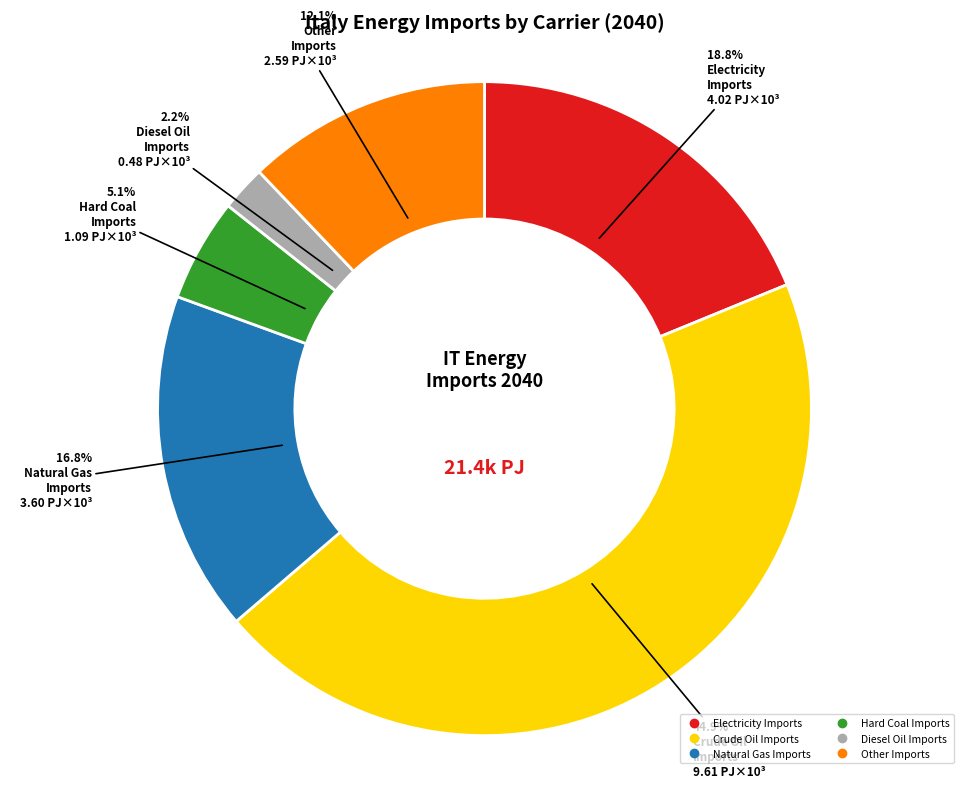

Is there a majority slice in this chart?

No